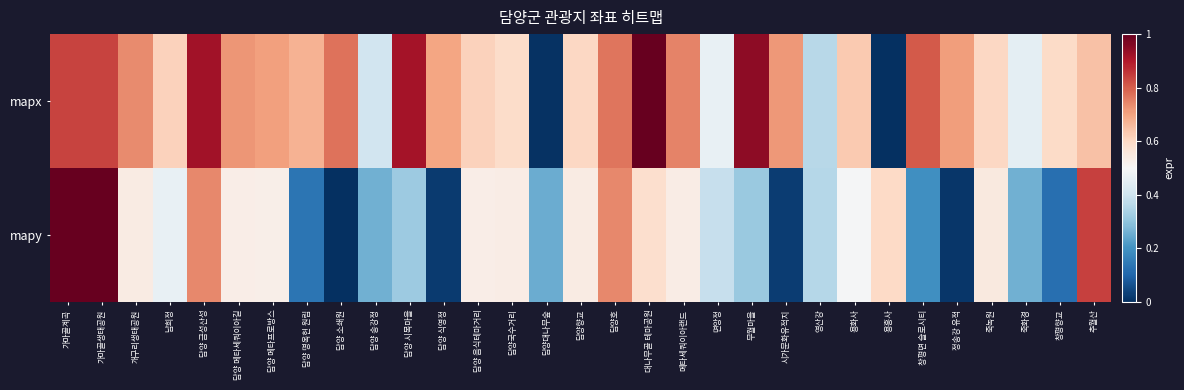

At how many categories does at least one series exceed 0?

31